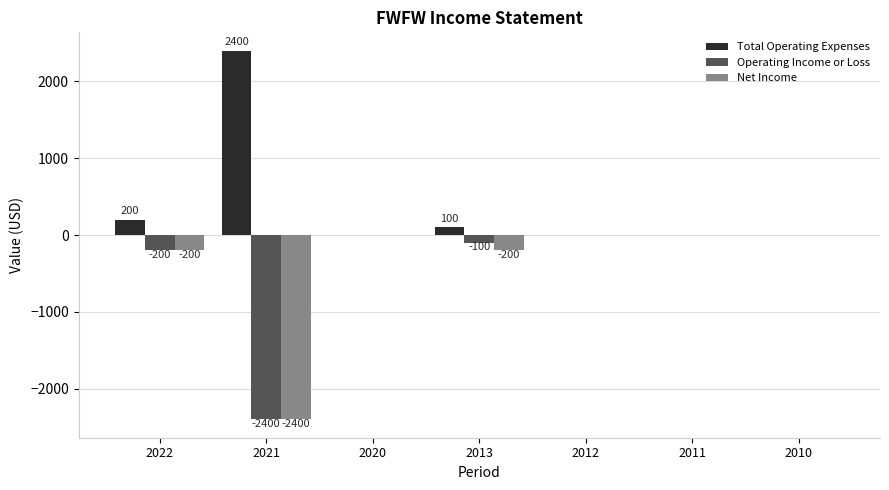

At which category does the chart reach its peak across all series?

2021